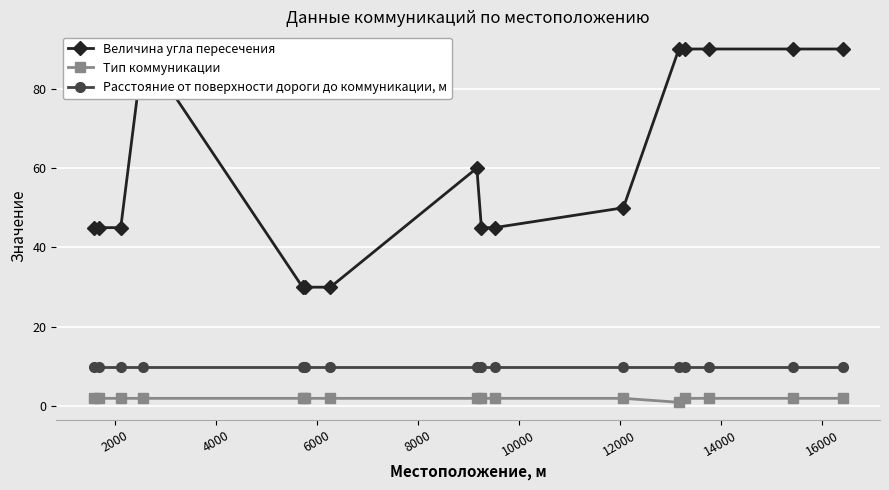

What is the highest value of the Тип коммуникации series?

2